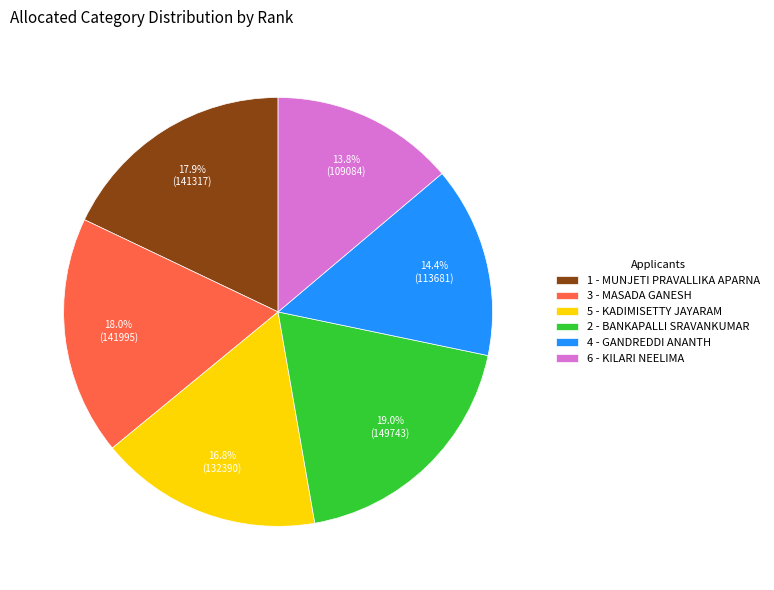

True or false: 2 - BANKAPALLI SRAVANKUMAR accounts for 19% of the total.

True